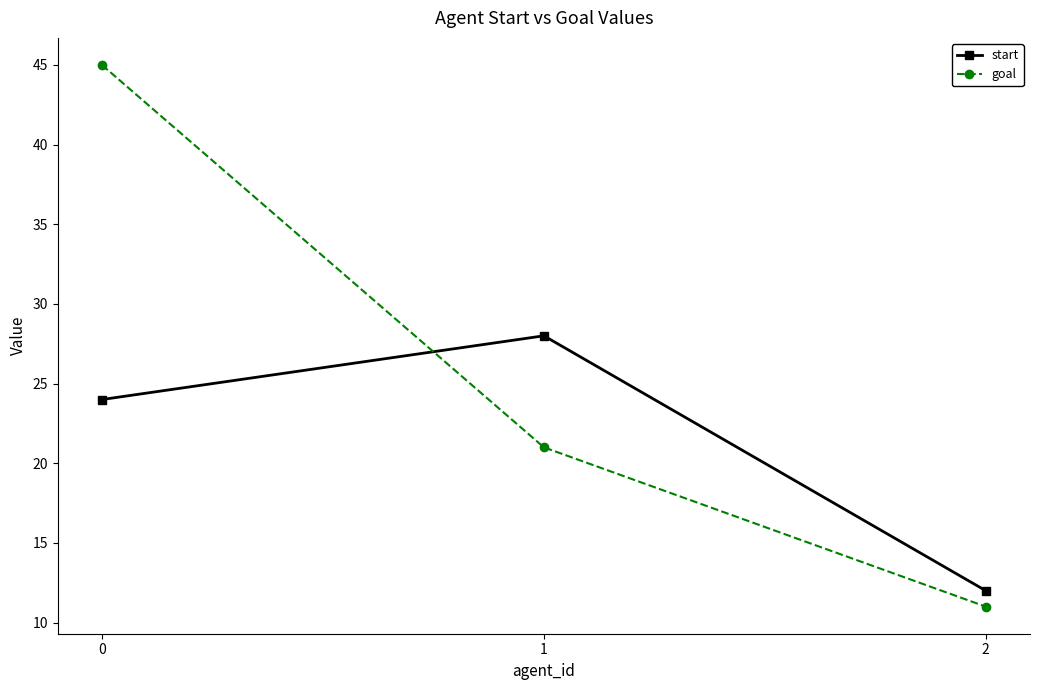

Where is goal nearest to the value 28?

1